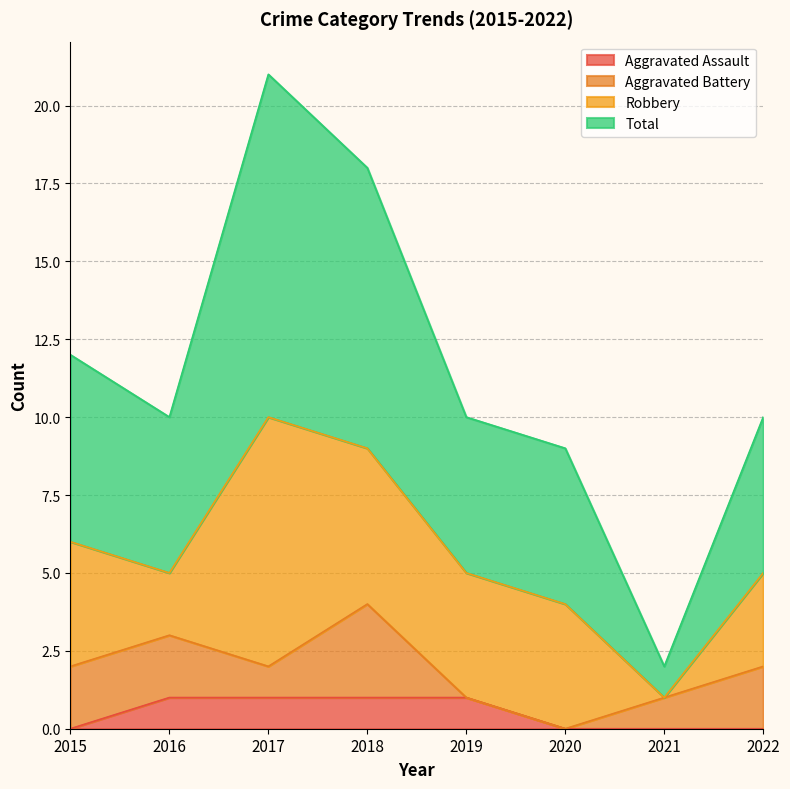

What is the value of the Total point at the 2nd from the left?

10